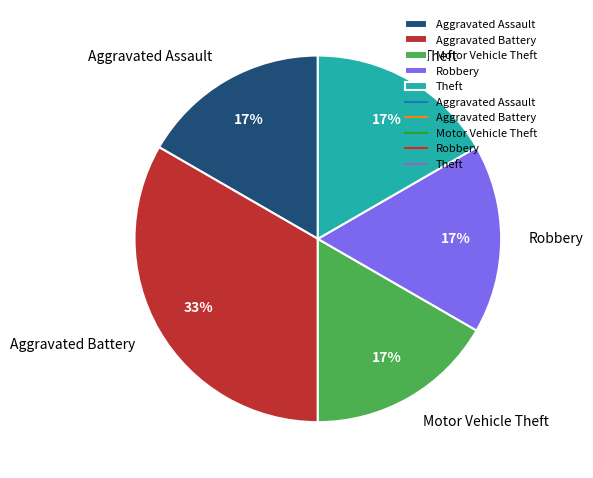

What is the largest slice in the pie chart?

Aggravated Battery